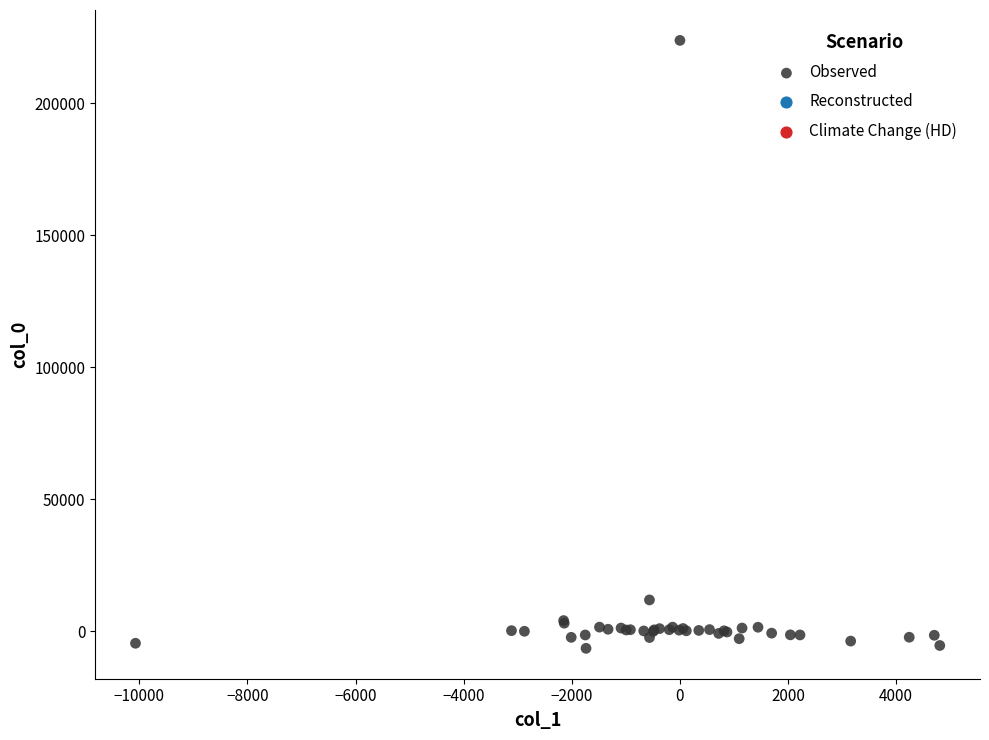

What Y value in the scatter plot is closest to 108621?

11828.1